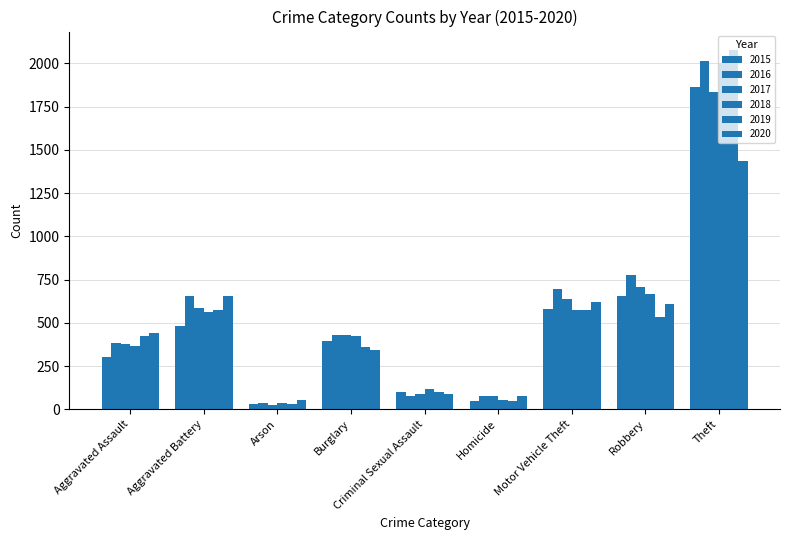

The value of 2015 at Motor Vehicle Theft is 989. True or false?

False